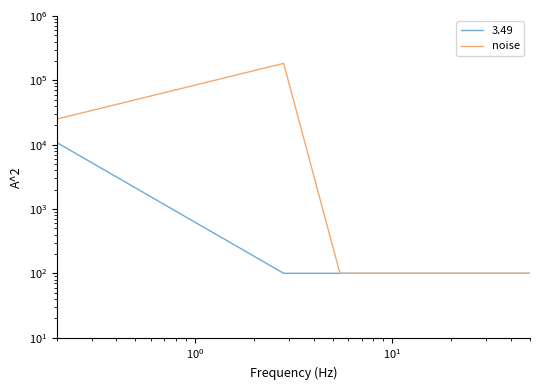

What is the value of the 4th point from the left?

100.0